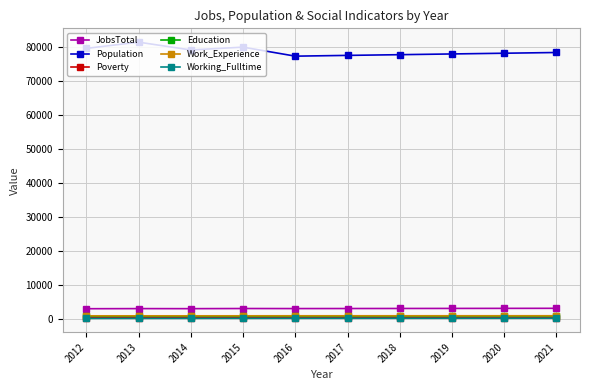

Which series has the largest range (max minus min)?

Population